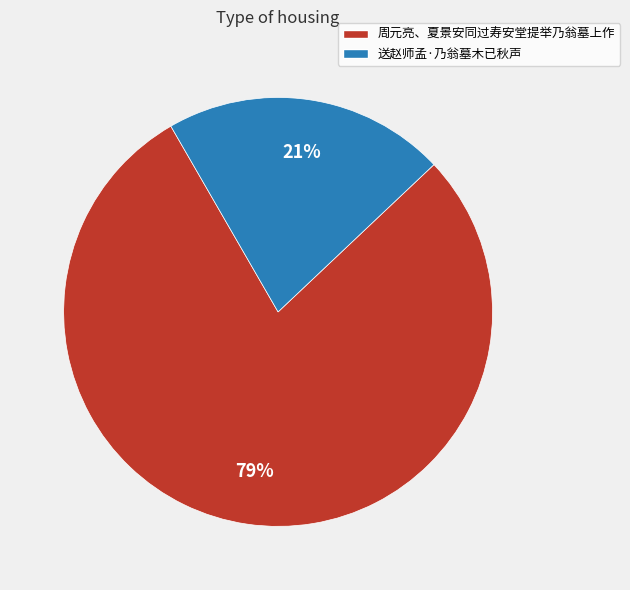

Which has a higher value, 送赵师孟·乃翁墓木已秋声 or 周元亮、夏景安同过寿安堂提举乃翁墓上作?

周元亮、夏景安同过寿安堂提举乃翁墓上作